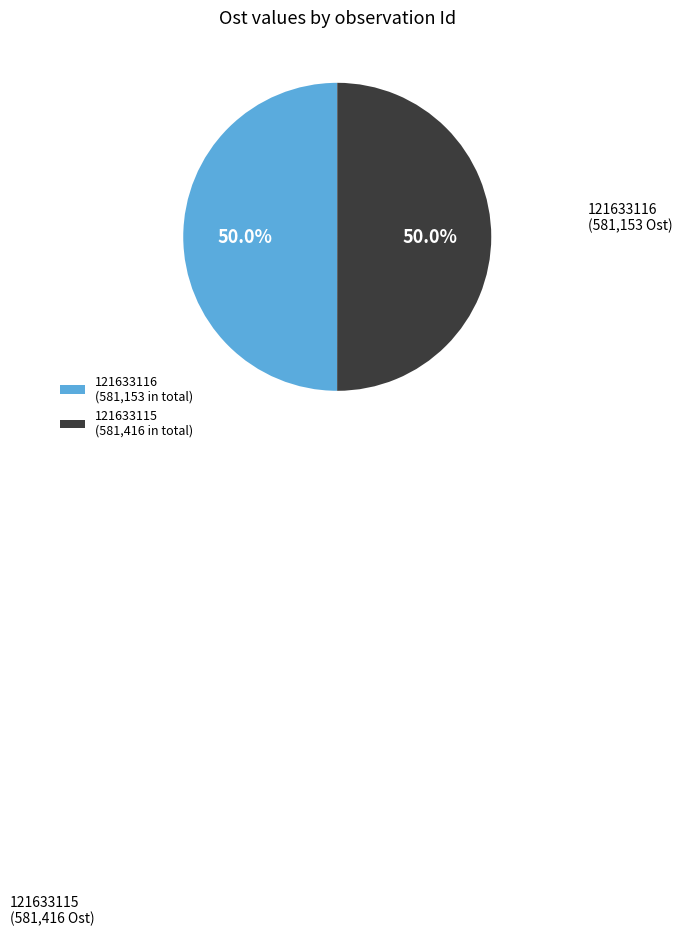

What is the ratio of the value at 121633115 (581,416 in total) to the value at 121633116 (581,153 in total)?

1.0